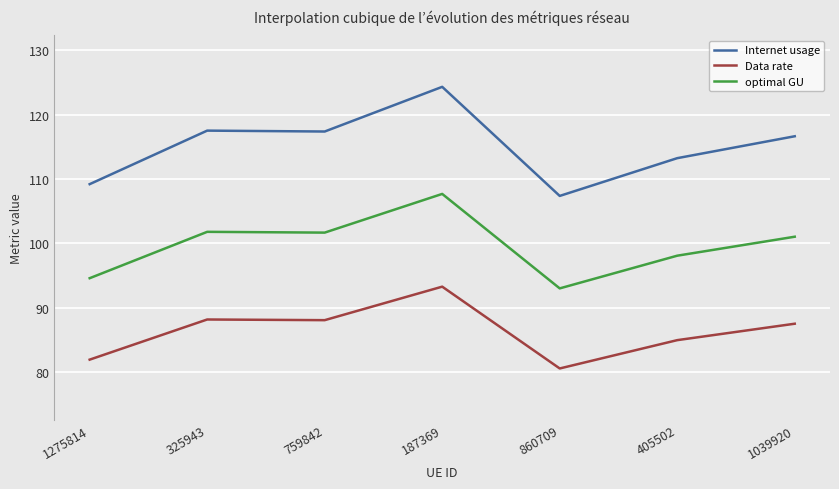

Which series has the largest total across all categories?

Internet usage